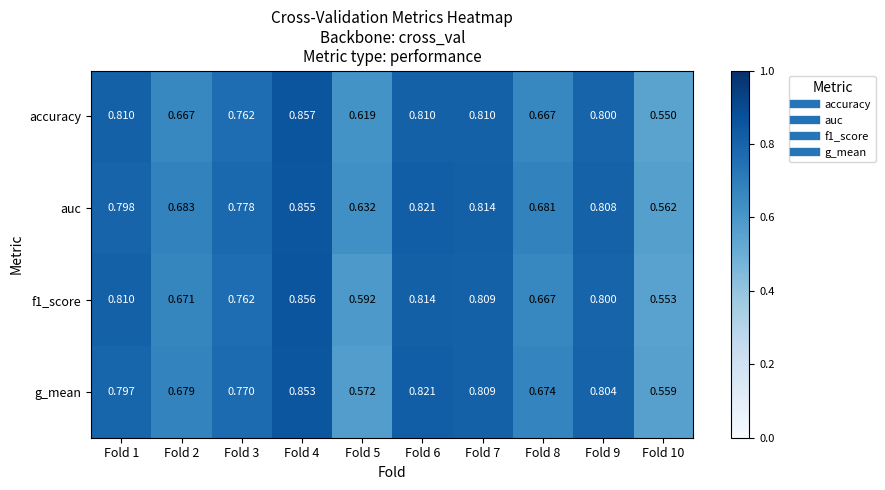

Which series has the largest range (max minus min)?

accuracy